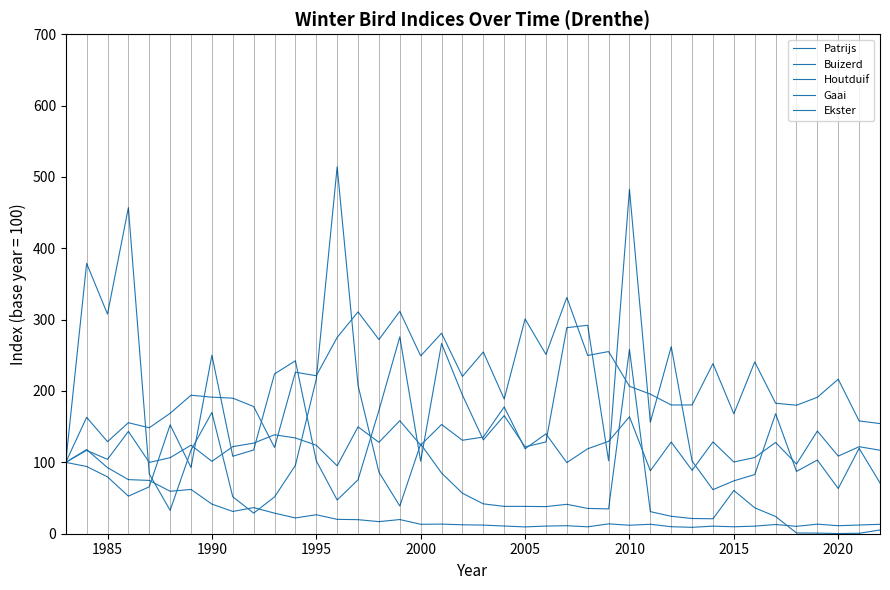

How many times do Gaai and Patrijs cross each other?

9